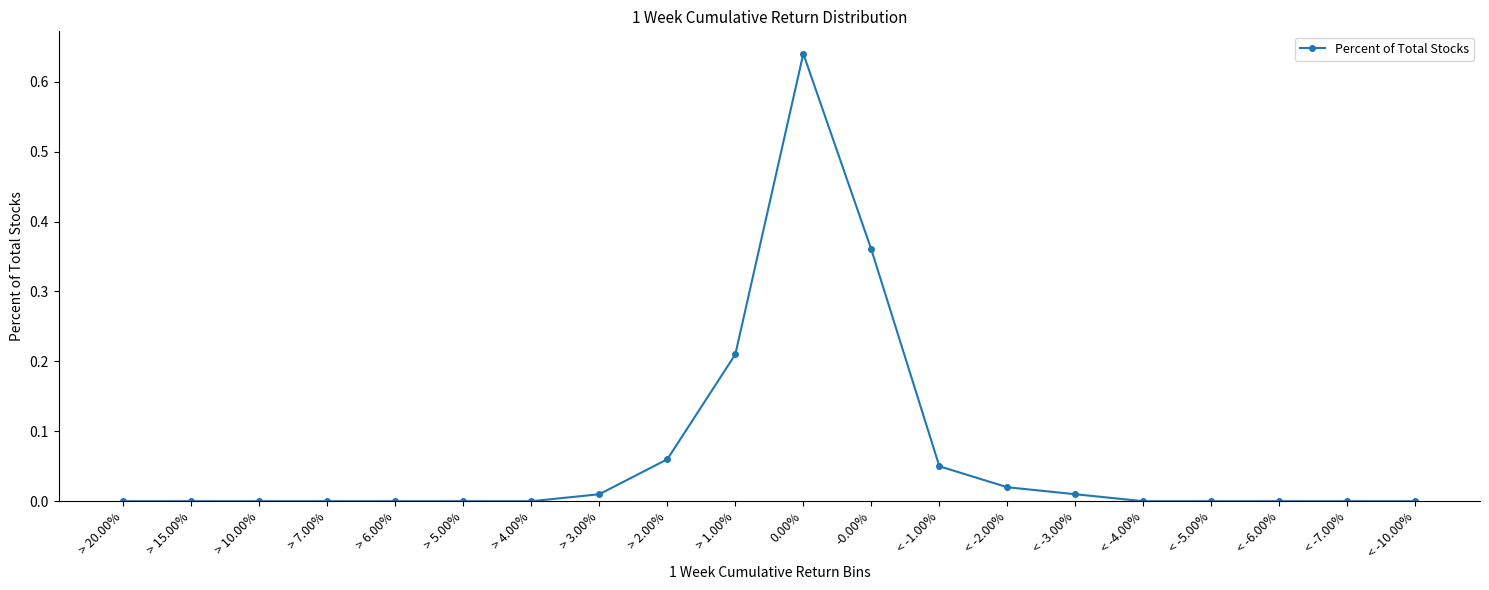

What position from the left is > 20.00%?

1